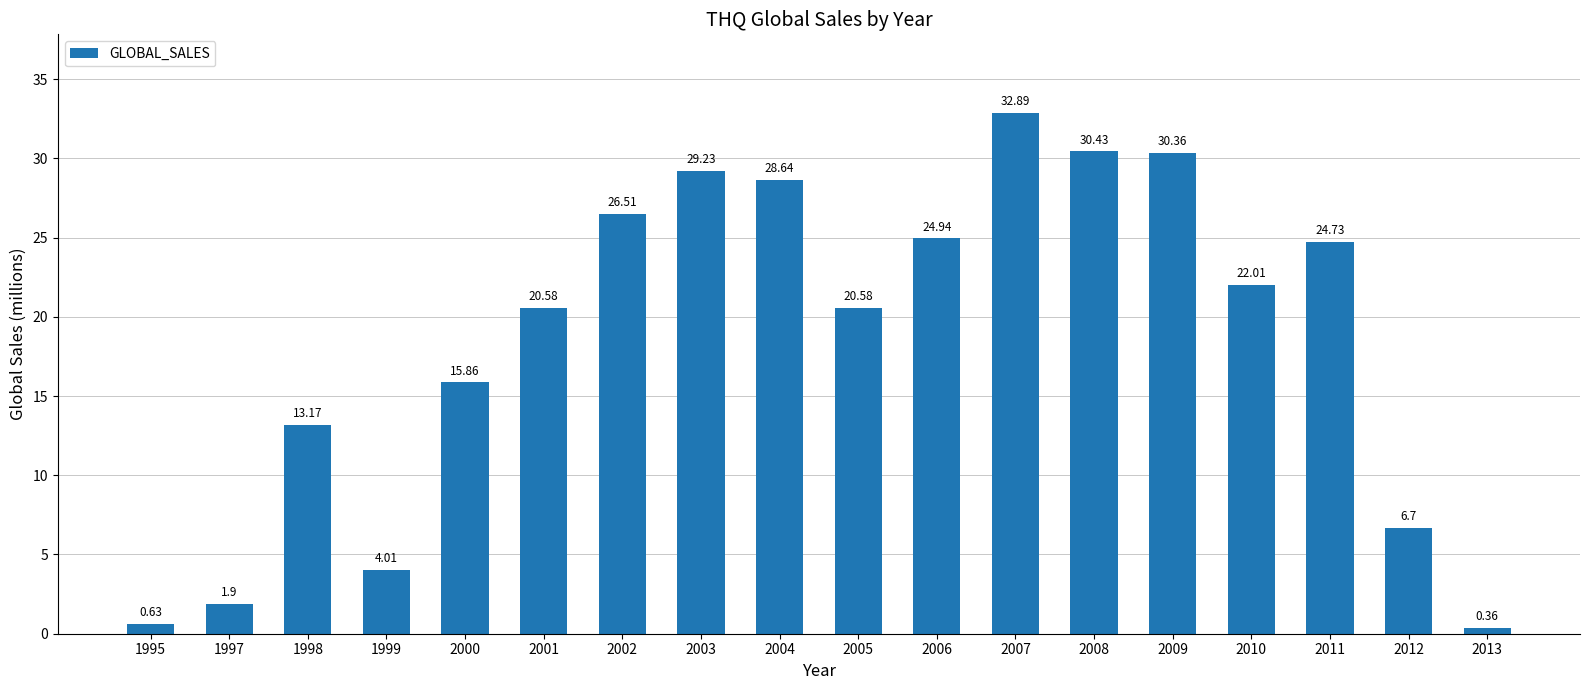

What is the difference between the maximum and minimum values?

32.5